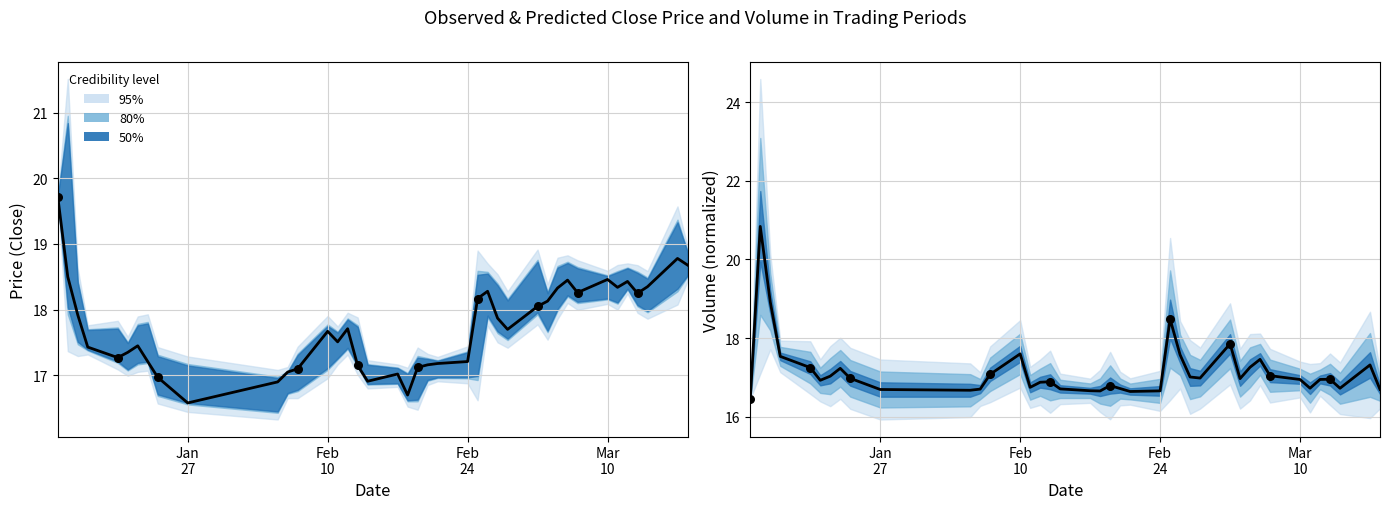

Which series reaches the maximum Y coordinate?

volume (norm)